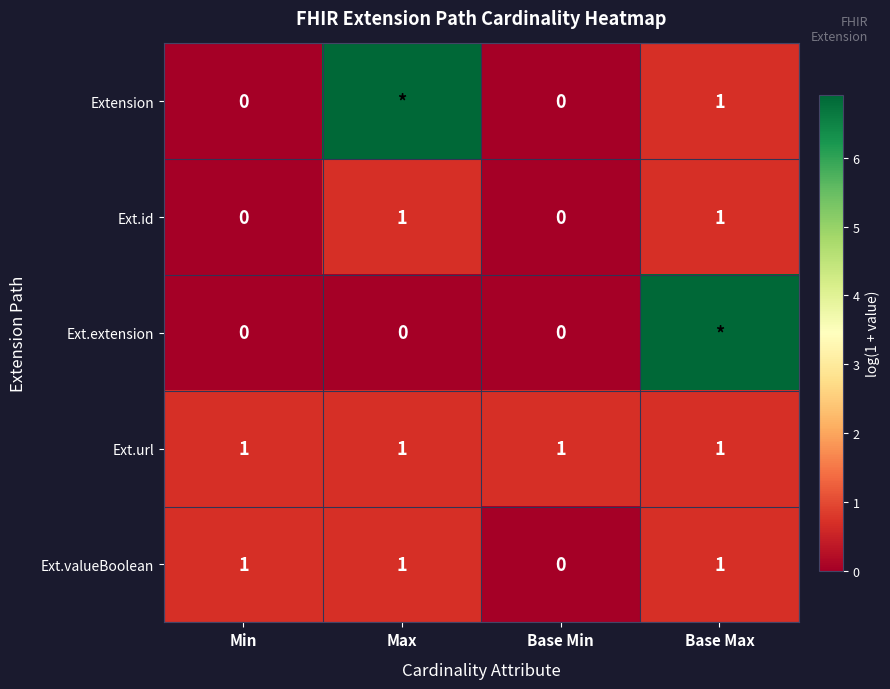

At which label is Ext.valueBoolean closest to 0?

Base Min